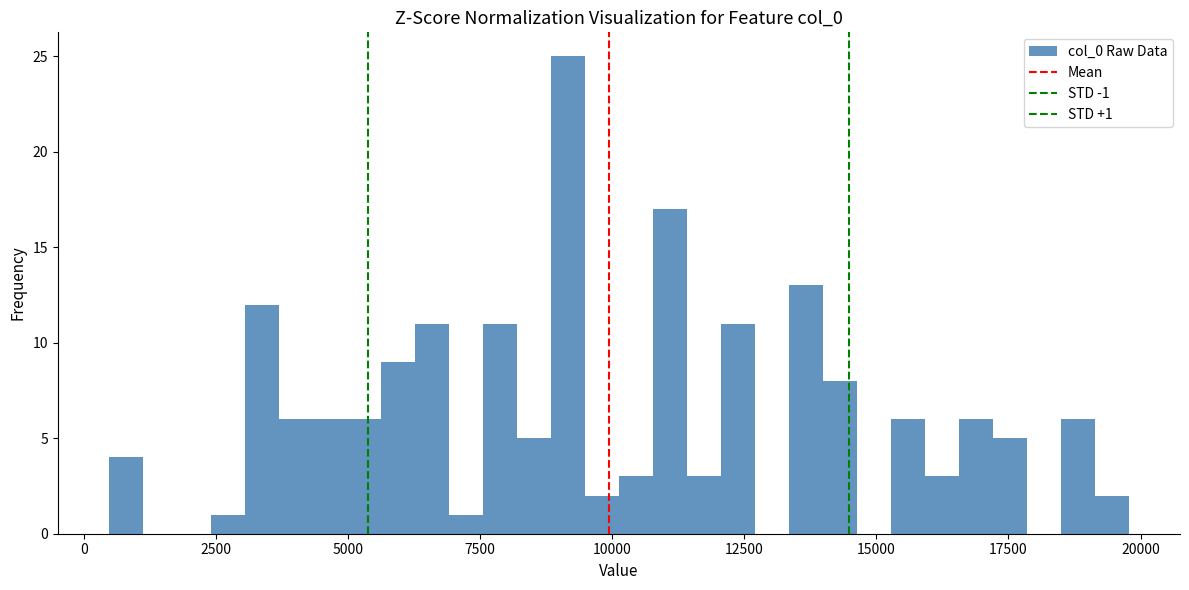

Around what value on the x-axis is the tallest bar? Give the approximate position of its centre, as read against the axis.

9000